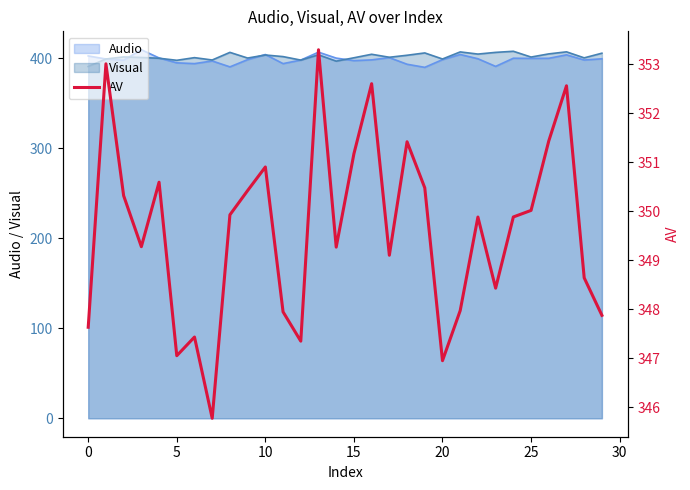

Reading right to left, transcribe all the data shown in this chart.

347.9	348.6	352.6	351.4	350.0	349.9	348.4	349.9	348.0	346.9	350.5	351.4	349.1	352.6	351.2	349.3	353.3	347.3	347.9	350.9	350.4	349.9	345.8	347.4	347.0	350.6	349.3	350.3	353.0	347.6